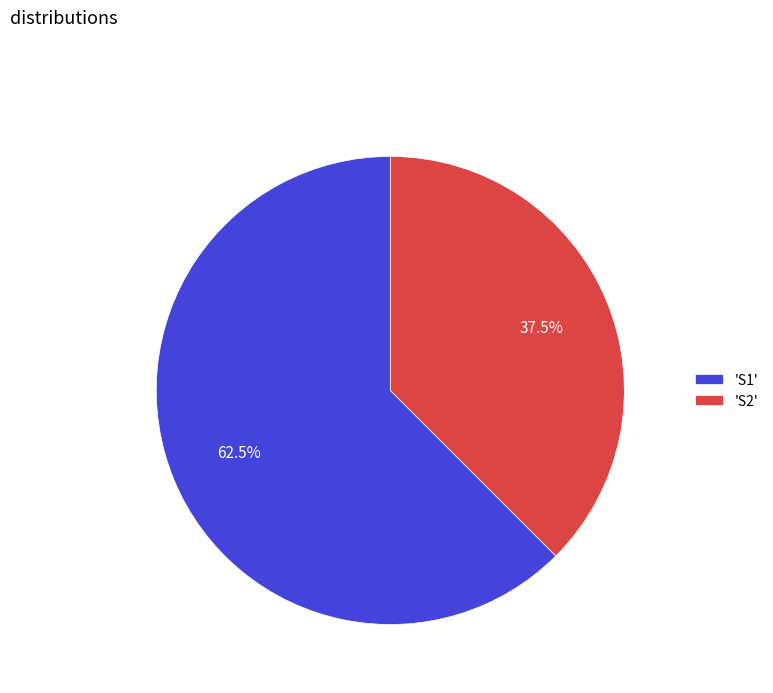

What is the majority slice?

'S1'